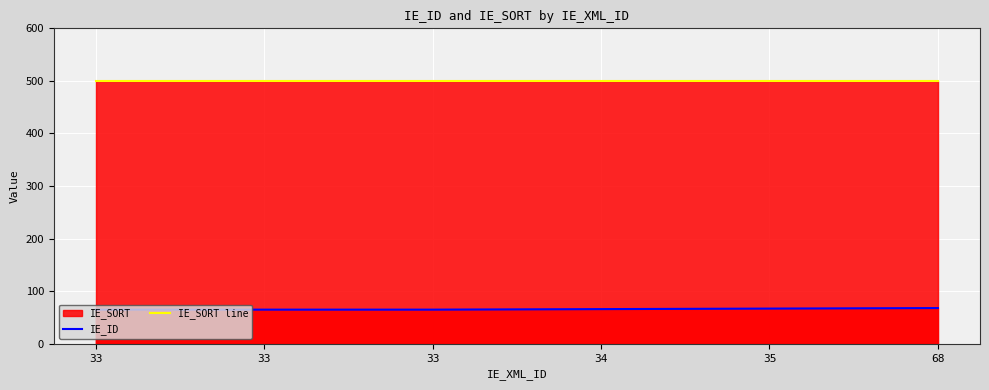

True or false: IE_SORT line has more than 2 interior local peaks.

False